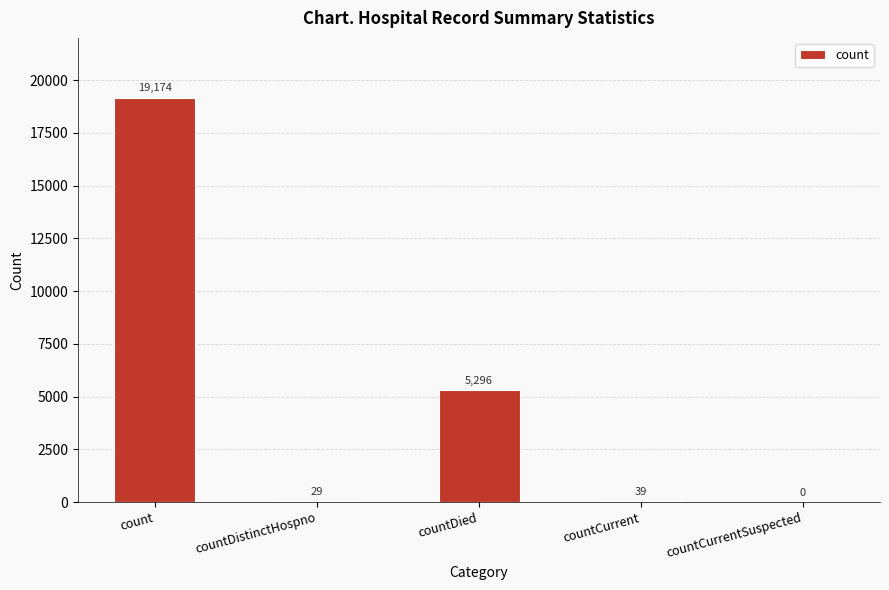

What is the sum of the values at countCurrent and countDied?

5335